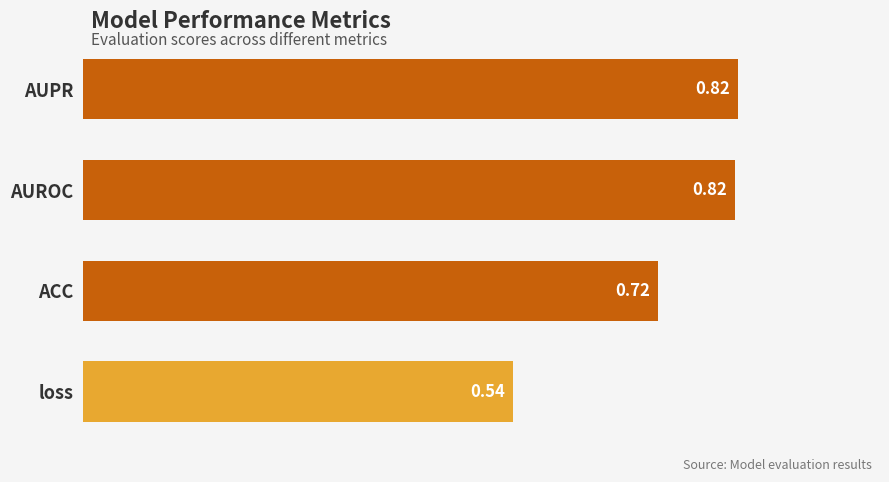

What is the difference between the values at loss and AUROC?

0.3